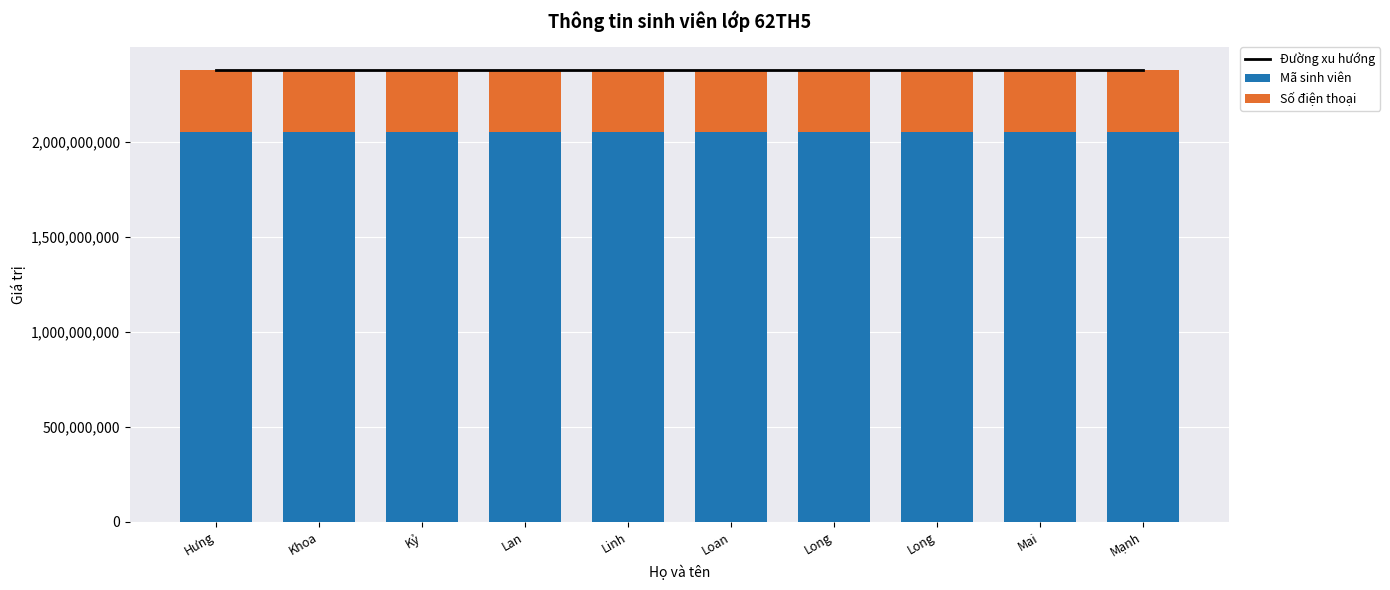

At which label does Số điện thoại reach its peak?

Mạnh